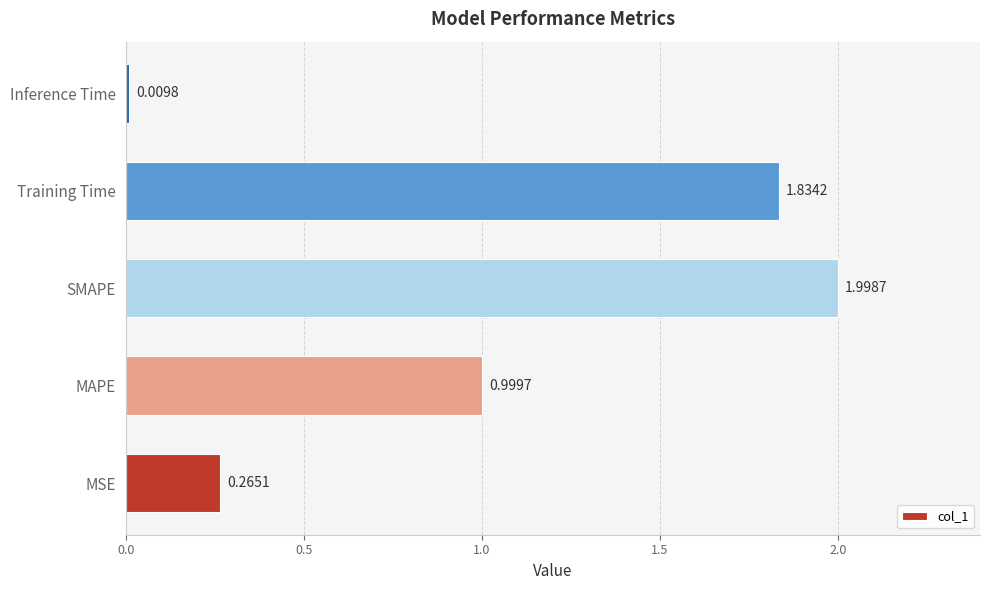

What is the difference between the second highest and second lowest values?

1.6